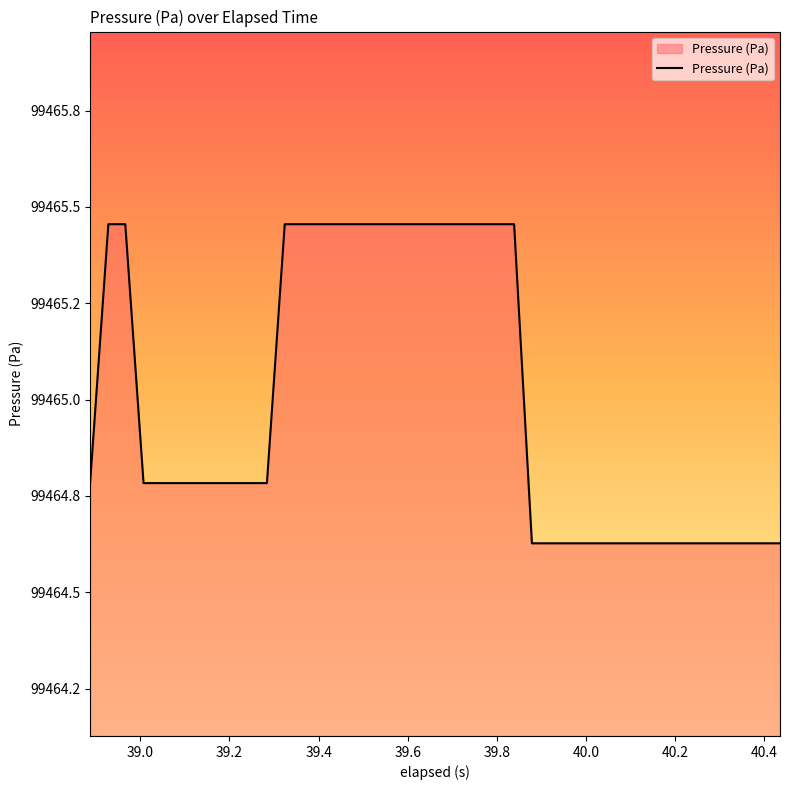

Reading right to left, extract all data points from this chart.

99464.6	99464.6	99464.6	99464.6	99464.6	99464.6	99464.6	99464.6	99464.6	99464.6	99464.6	99464.6	99464.6	99464.6	99464.6	99465.5	99465.5	99465.5	99465.5	99465.5	99465.5	99465.5	99465.5	99465.5	99465.5	99465.5	99465.5	99465.5	99465.5	99464.8	99464.8	99464.8	99464.8	99464.8	99464.8	99464.8	99464.8	99465.5	99465.5	99464.8